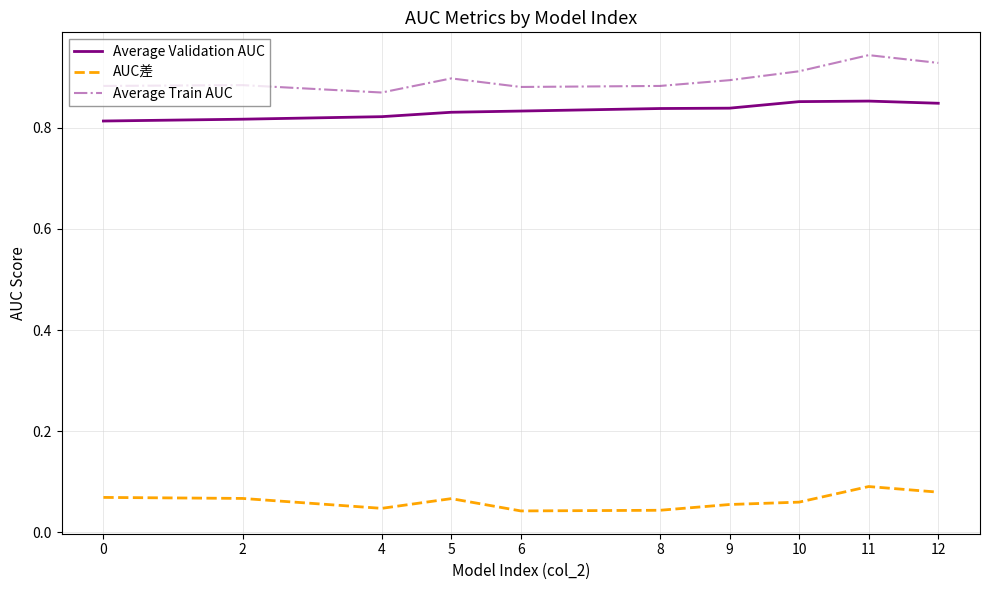

Between 10 and 12, which series saw the biggest shift?

AUC差